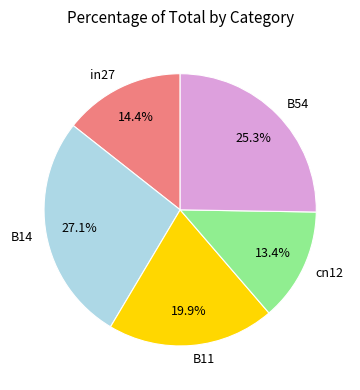

Which slice is the smallest?

cn12